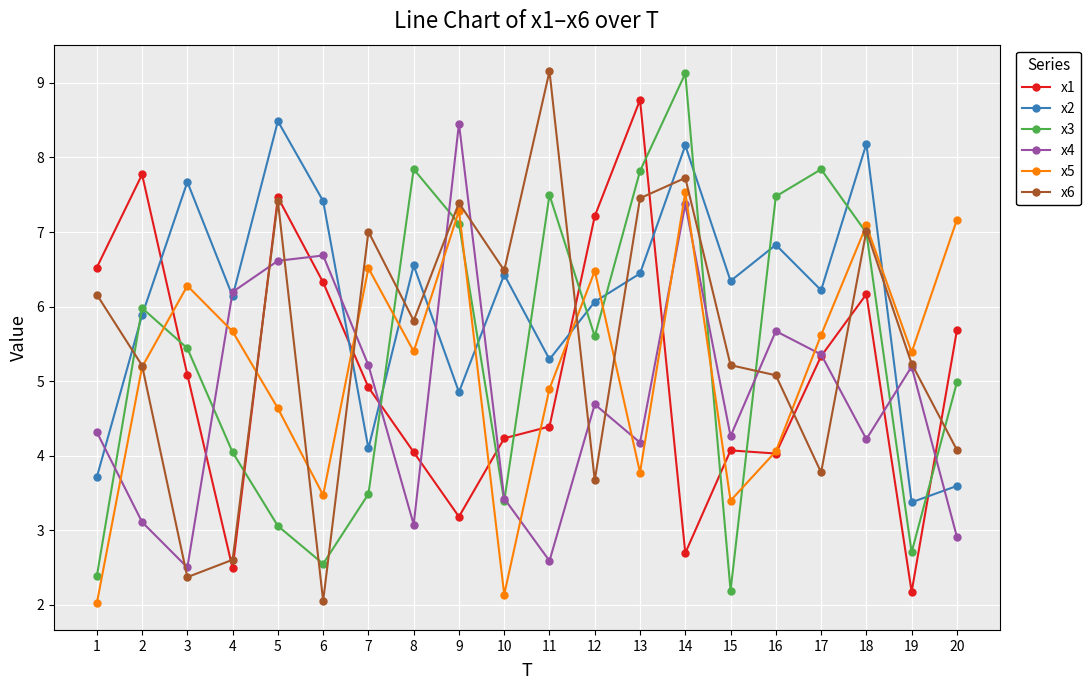

Which series has the widest spread of values?

x6